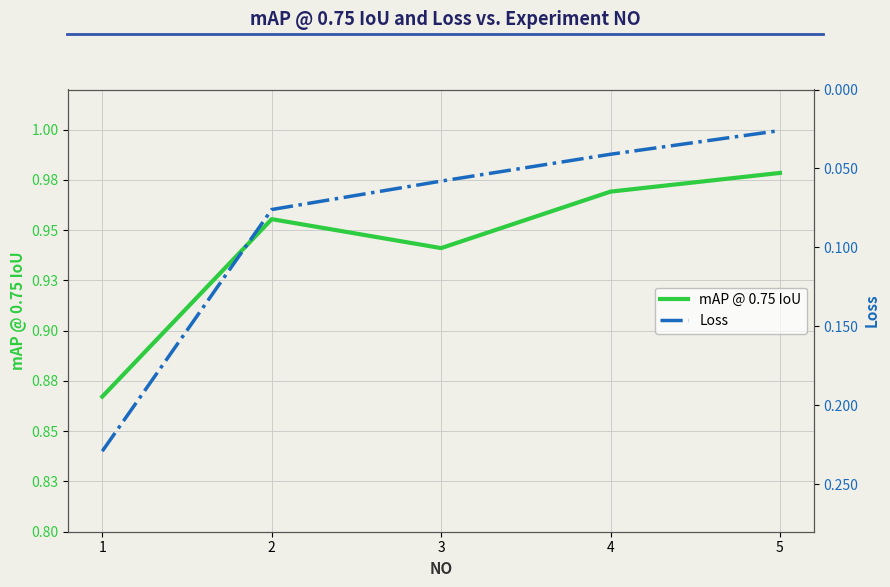

Reading right to left, what are all the values shown in this chart?

mAP @ 0.75 IoU: 1.0	1.0	0.9	1.0	0.9
Loss: 0.0	0.0	0.1	0.1	0.2